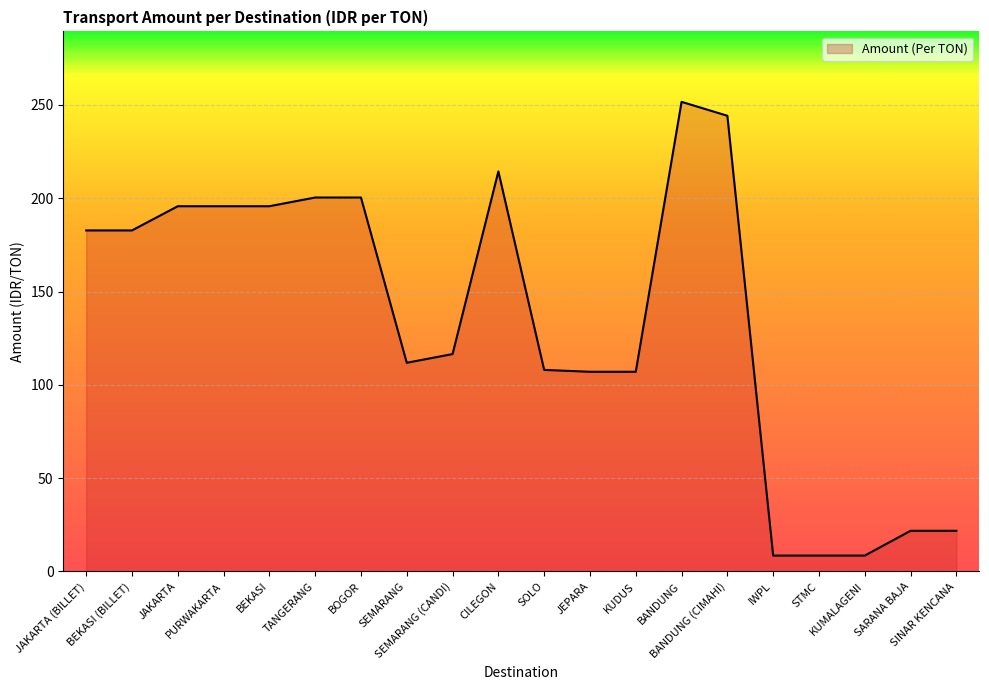

What is the smallest value displayed?

8.5